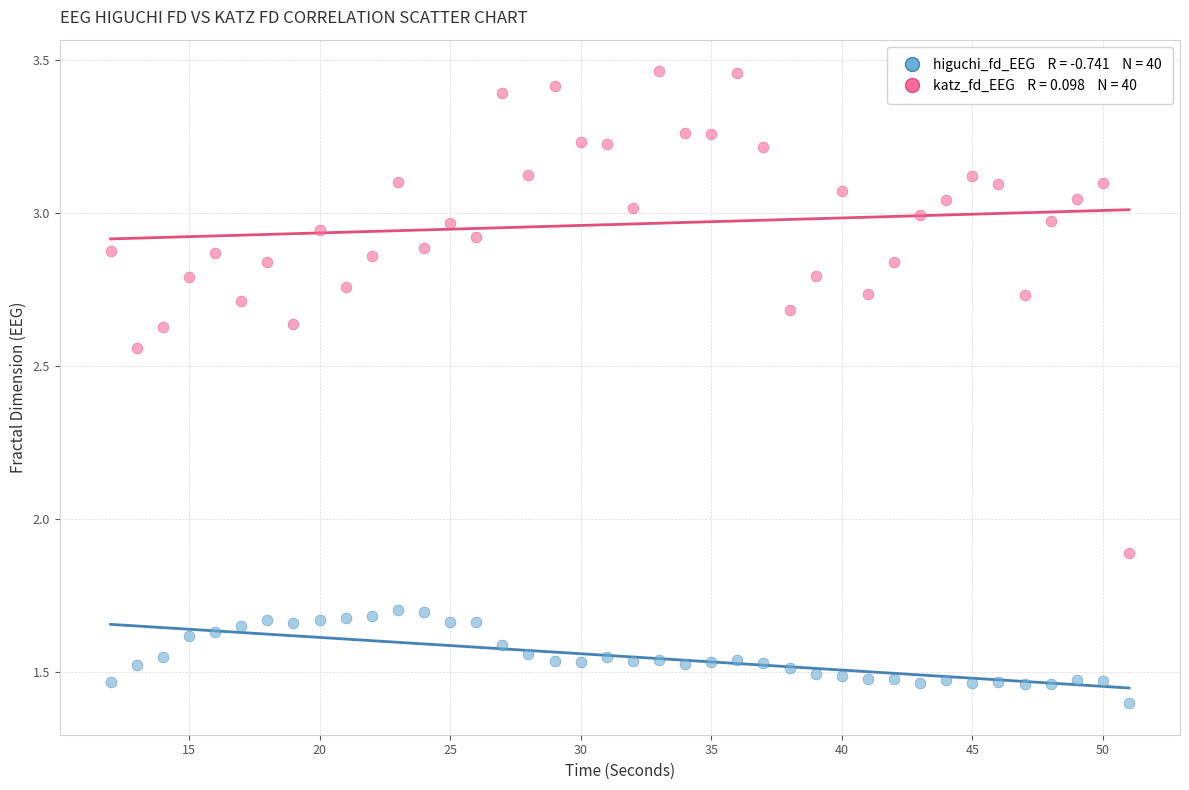

Across all series, what Y value is closest to 2?

1.9